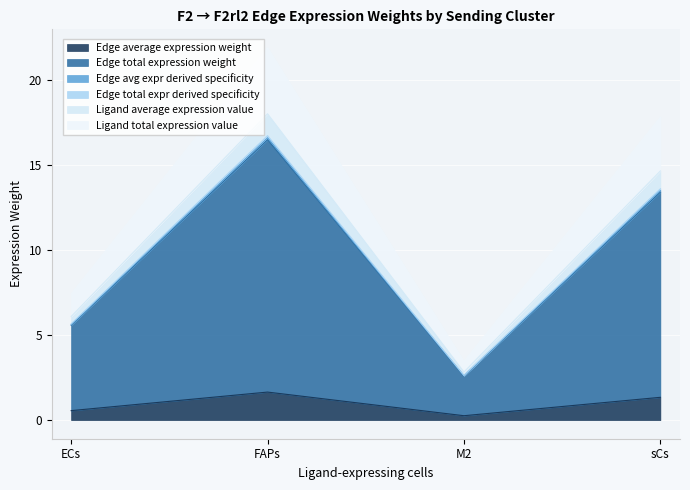

True or false: Edge total expr derived specificity and Edge total expression weight intersect in this chart.

False